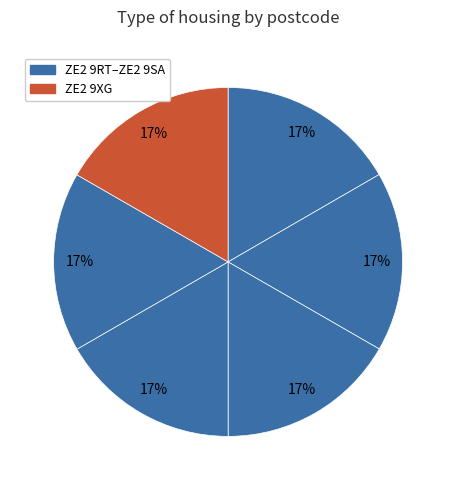

To the nearest percent, what is the average slice percentage?

17%